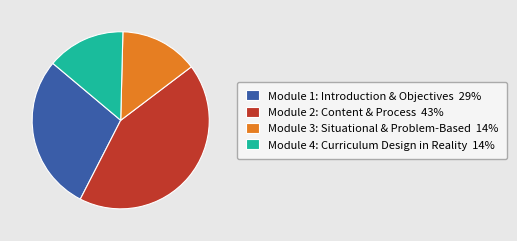

True or false: Module 3: Situational & Problem-Based 14% accounts for 14% of the total.

True